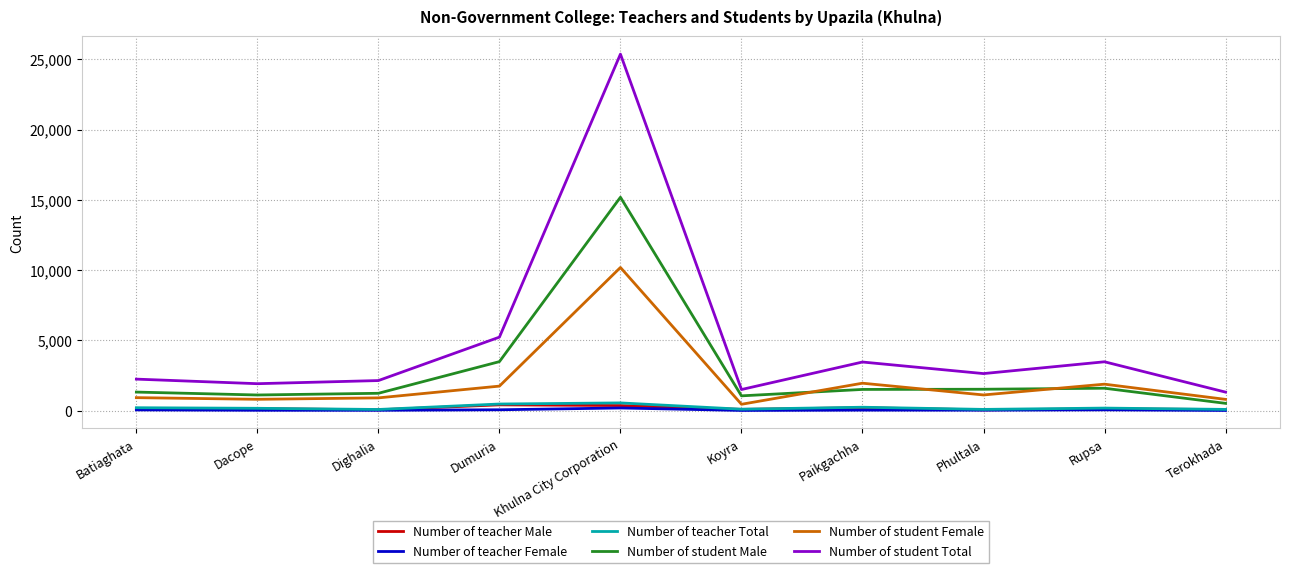

True or false: Number of teacher Female and Number of student Female intersect in this chart.

False